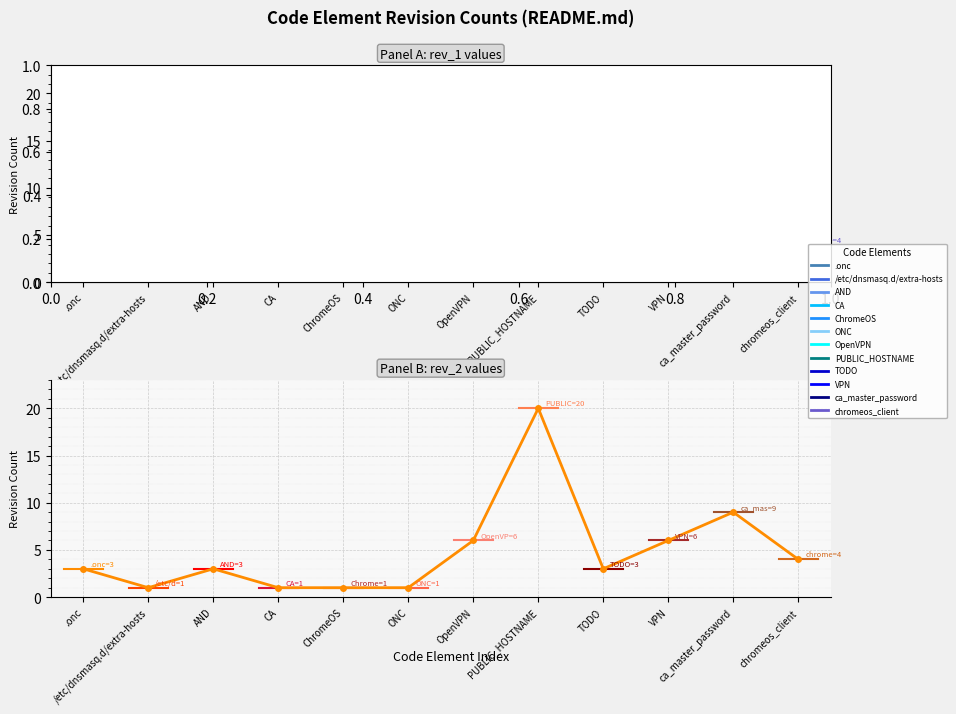

The value of rev_1 at VPN is 5. True or false?

True